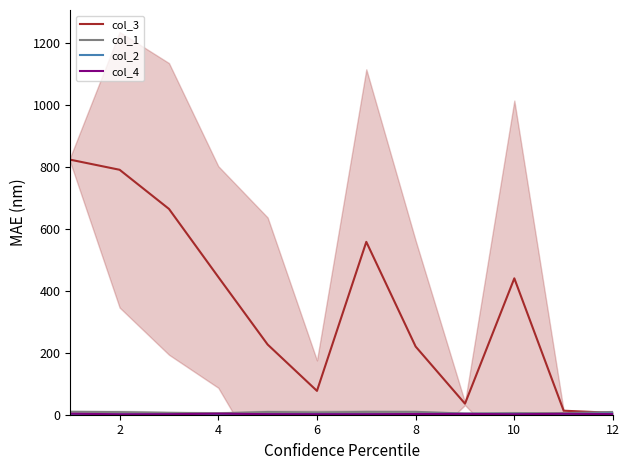

What is the maximum value for col_3?

824.0